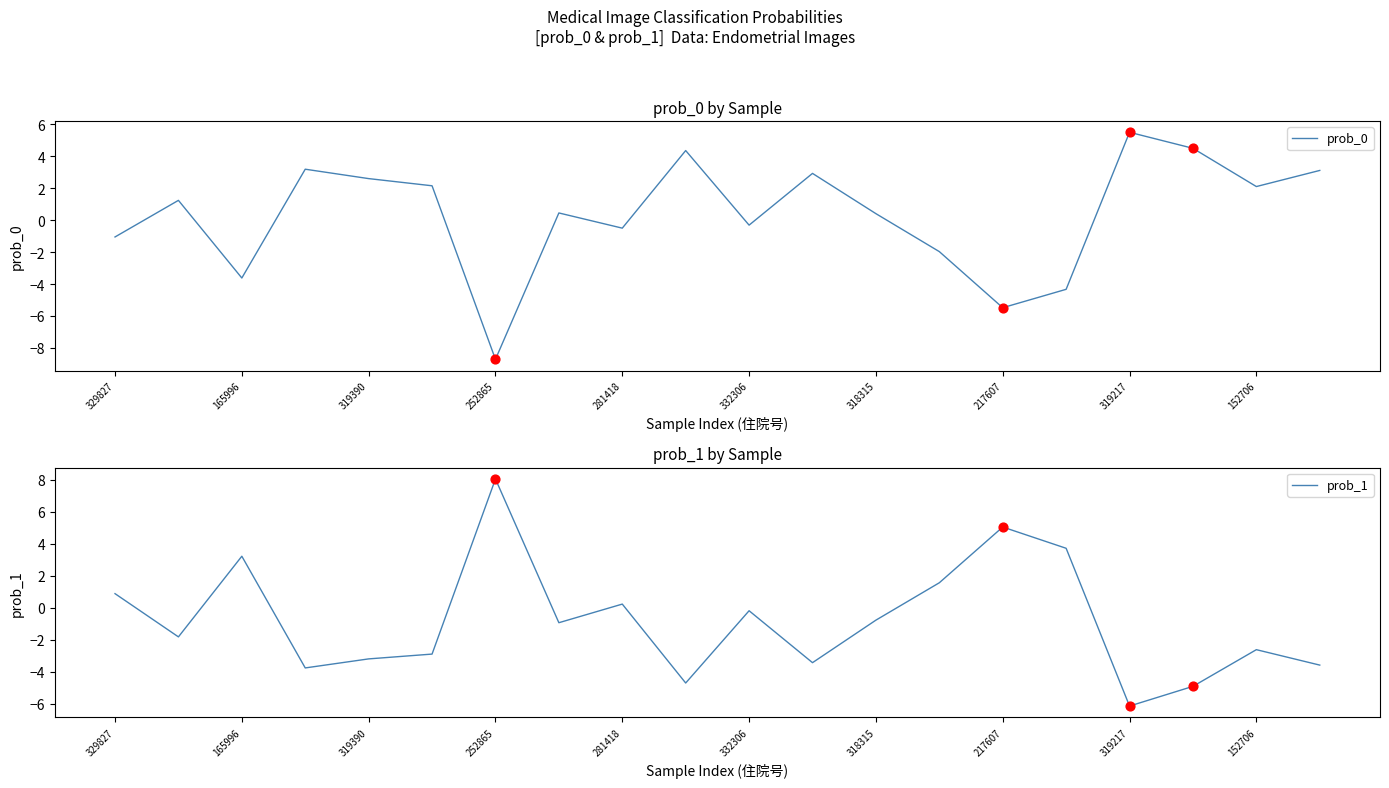

At how many categories does at least one series exceed -6?

20